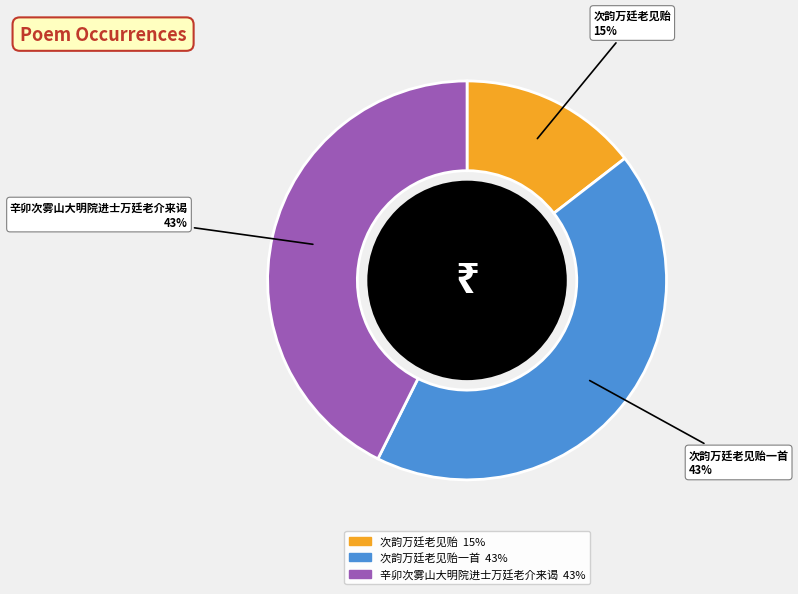

To the nearest percent, what is the difference between the largest and smallest slice percentages?

28%